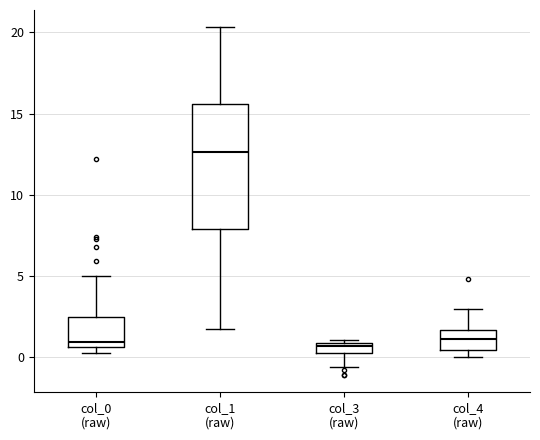

Which box is the tallest, from its lower edge to its upper edge?

col_1 (raw)